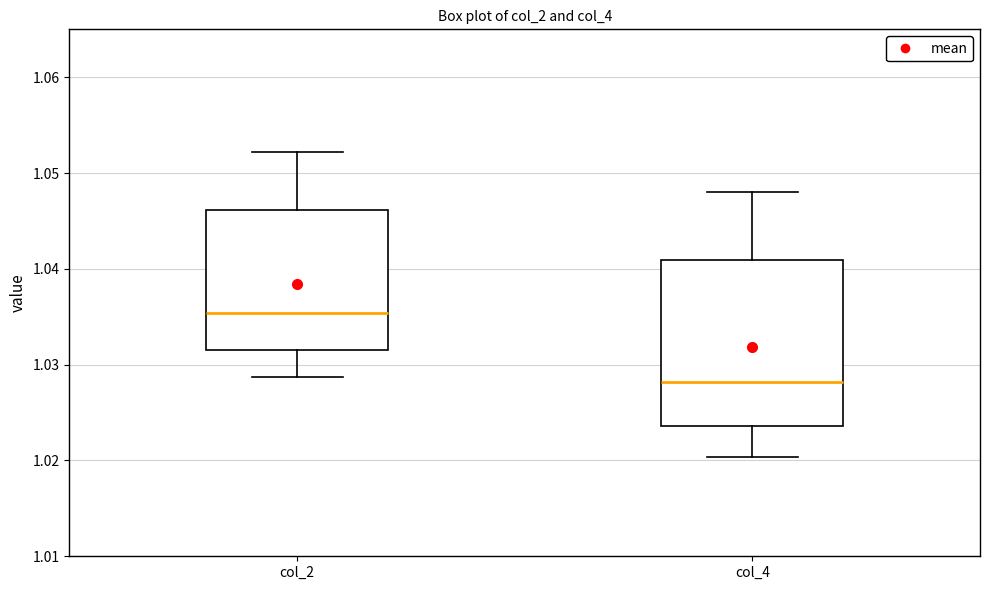

Which box has the lowest median line?

col_4